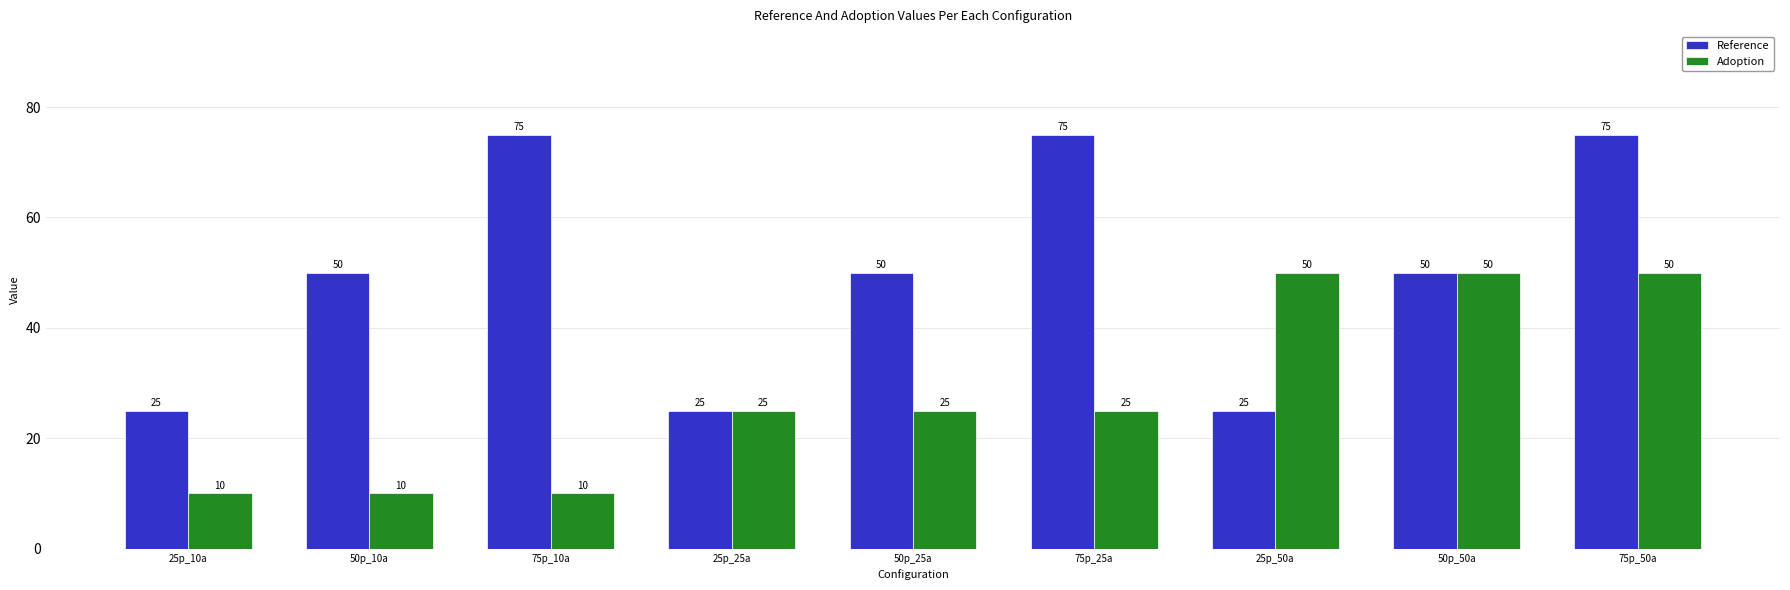

Reading left to right, what are all the values shown in this chart?

Reference: 25p_10a=25	50p_10a=50	75p_10a=75	25p_25a=25	50p_25a=50	75p_25a=75	25p_50a=25	50p_50a=50	75p_50a=75
Adoption: 25p_10a=10	50p_10a=10	75p_10a=10	25p_25a=25	50p_25a=25	75p_25a=25	25p_50a=50	50p_50a=50	75p_50a=50